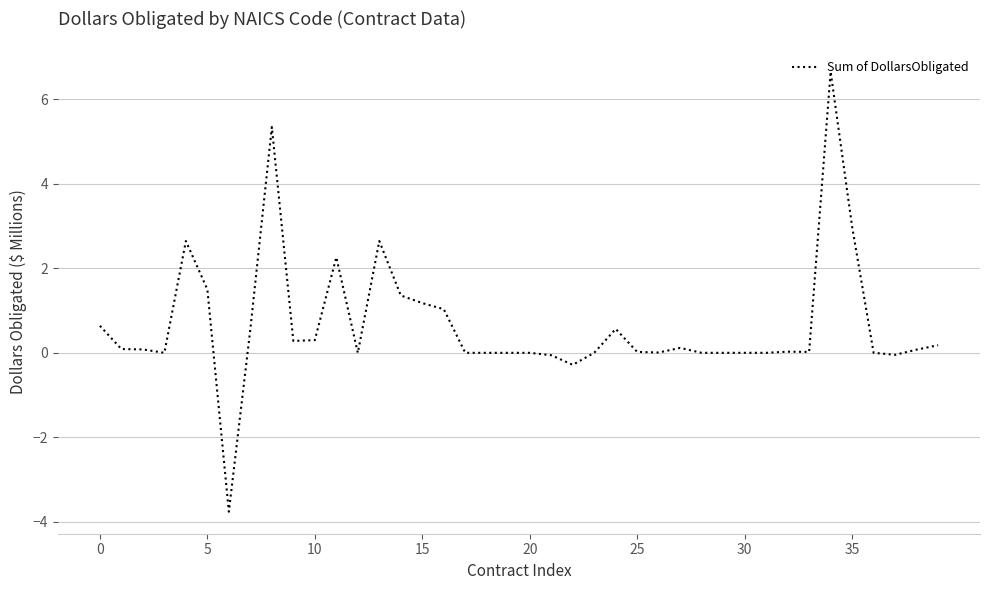

What is the minimum value shown in the chart?

-3.8